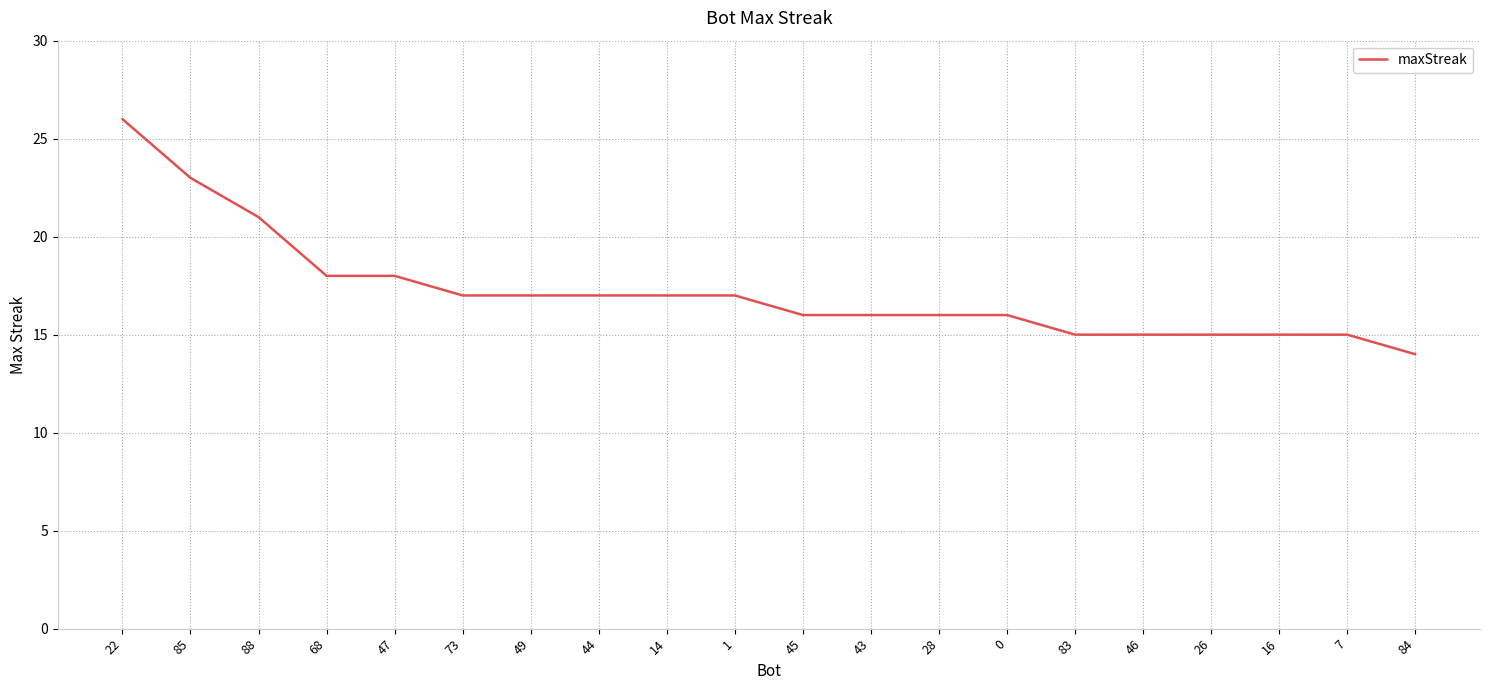

Approximately how many times larger is the value at 1 compared to 7?

1.1